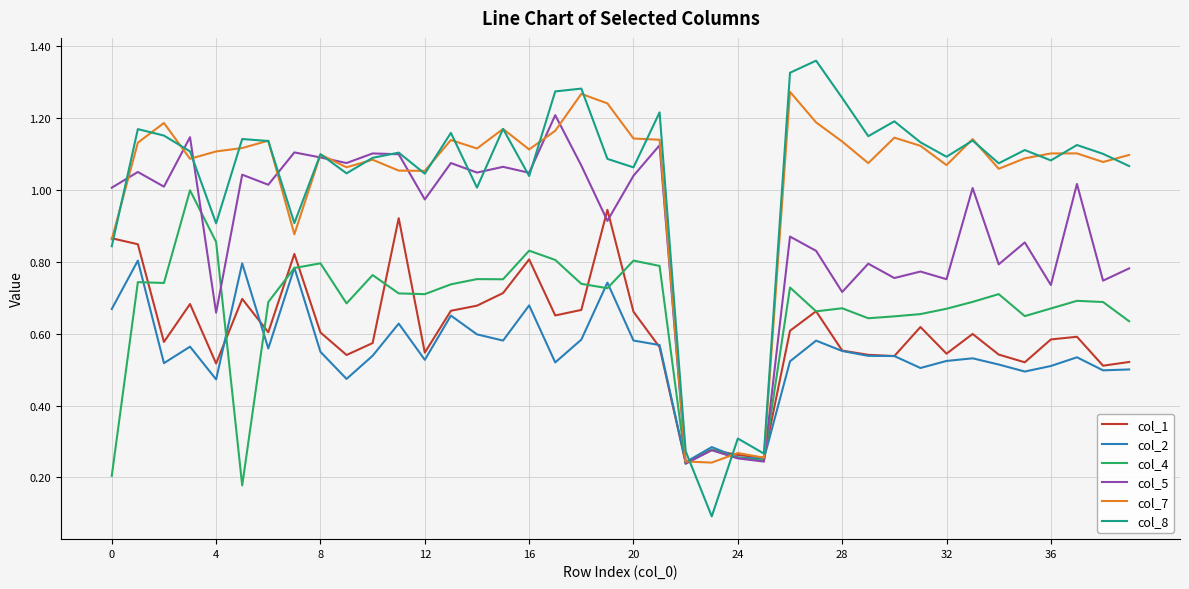

Which series has the largest range (max minus min)?

col_8